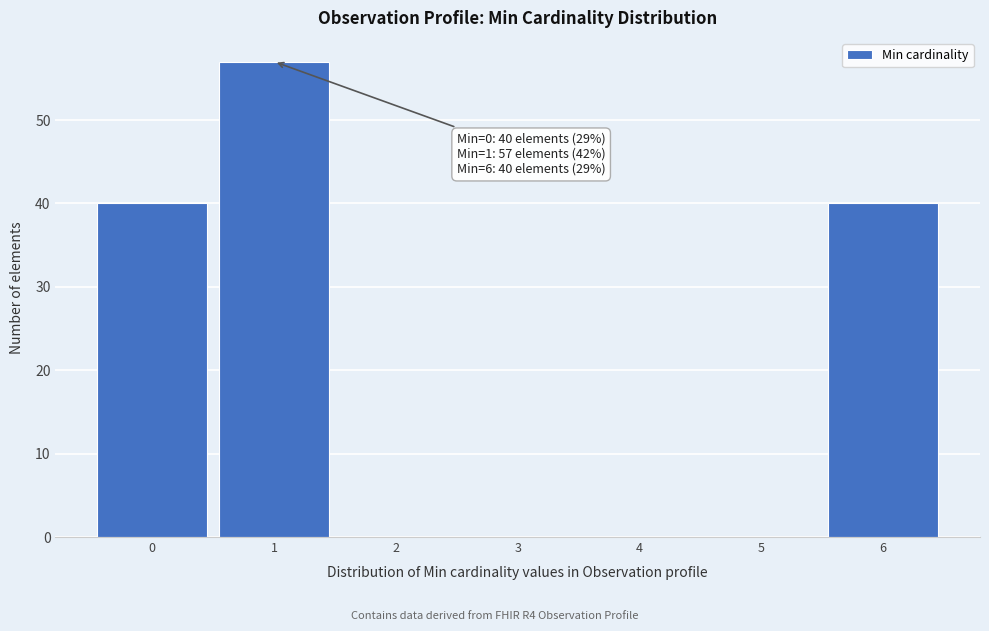

Over which range of the x-axis is the bar tallest?

0.5 to 1.5